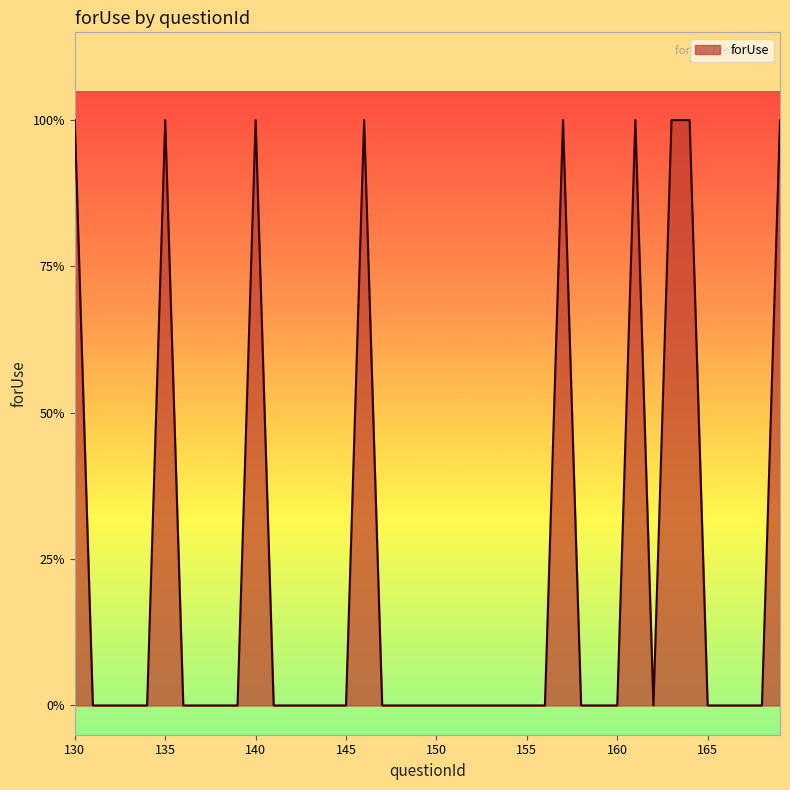

What is the maximum value shown in the chart?

1